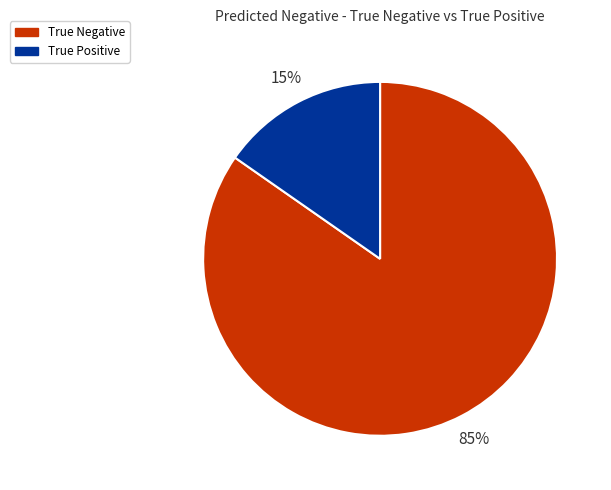

How many slices are in this pie chart?

2